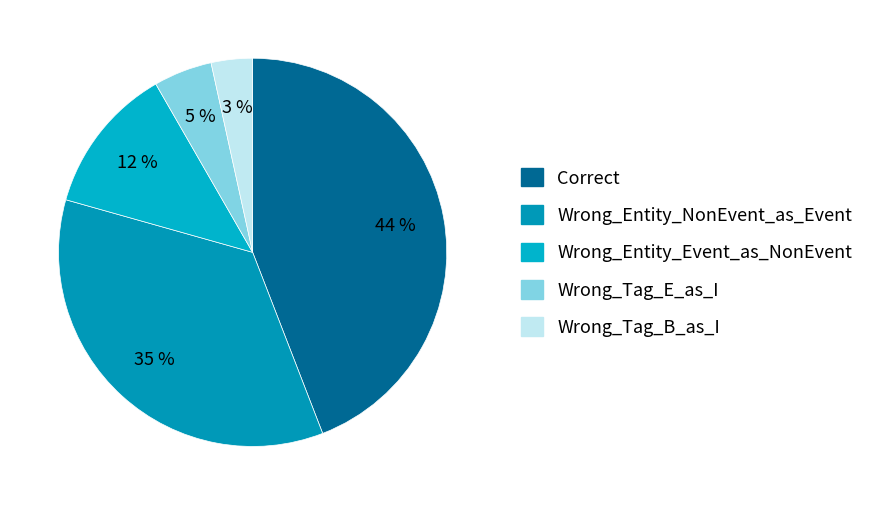

What percentage do Wrong_Tag_B_as_I and Wrong_Entity_NonEvent_as_Event together represent?

38.7%